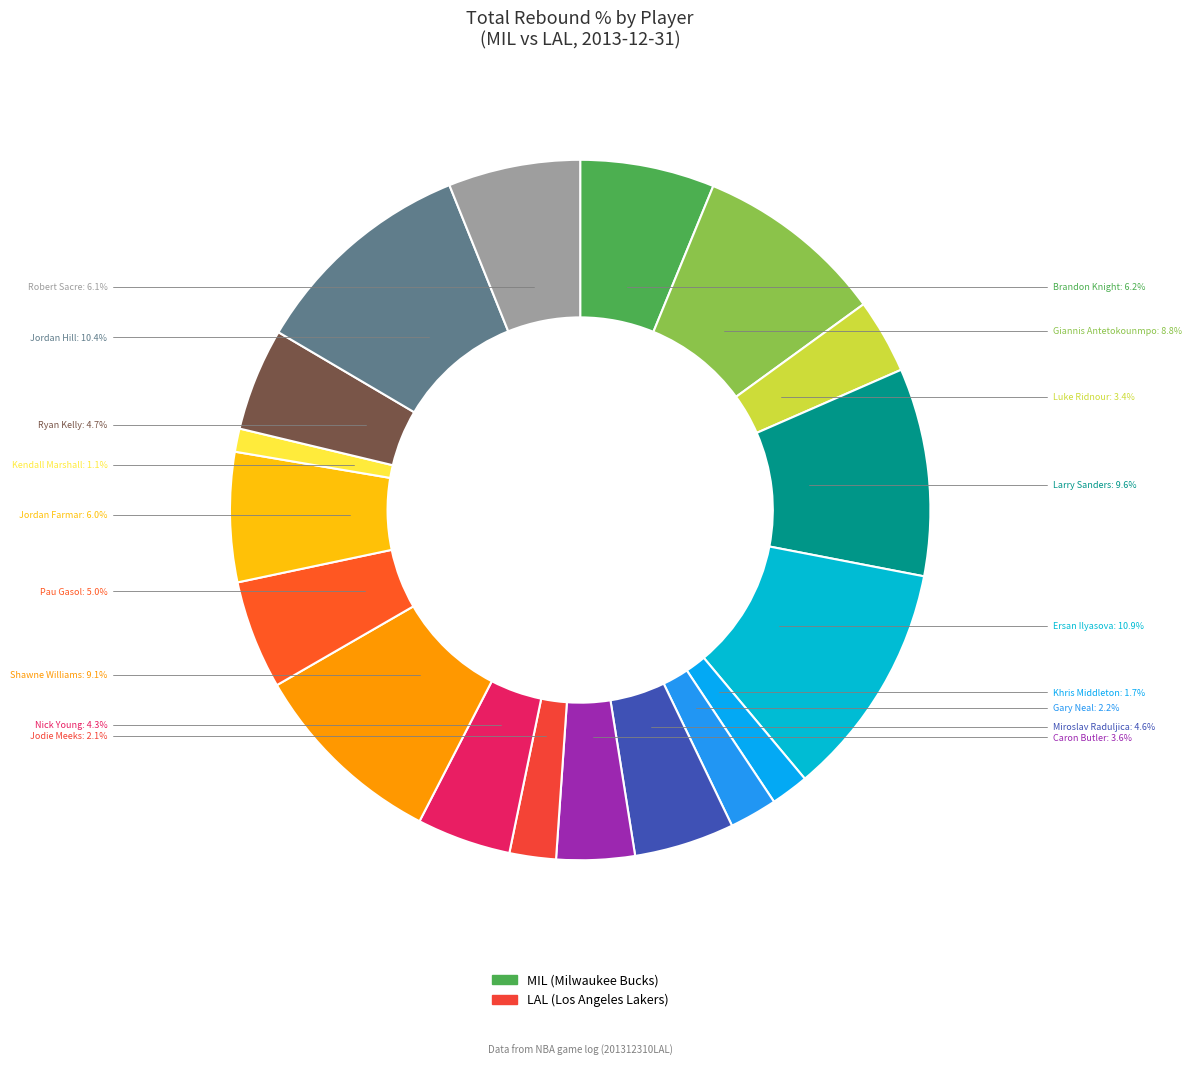

How many segments does this pie chart have?

18